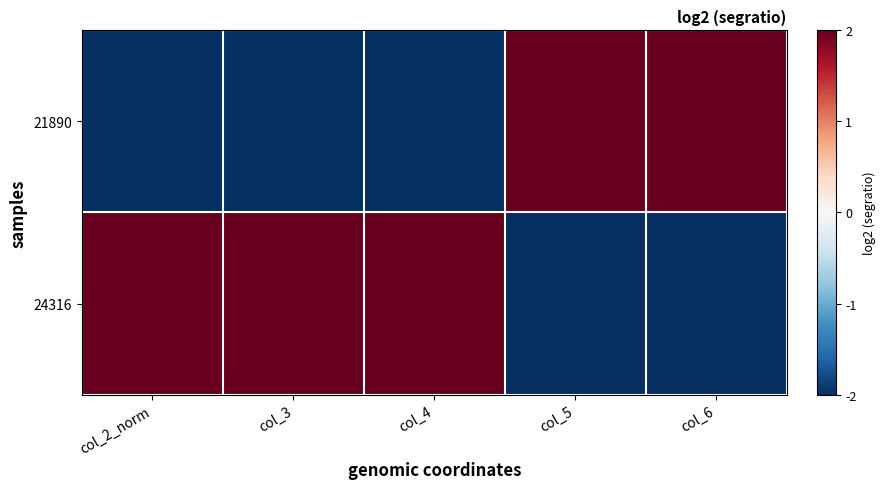

Reading left to right, transcribe all the data shown in this chart.

21890: col_2_norm=-2	col_3=-2	col_4=-2	col_5=2	col_6=2
24316: col_2_norm=2	col_3=2	col_4=2	col_5=-2	col_6=-2